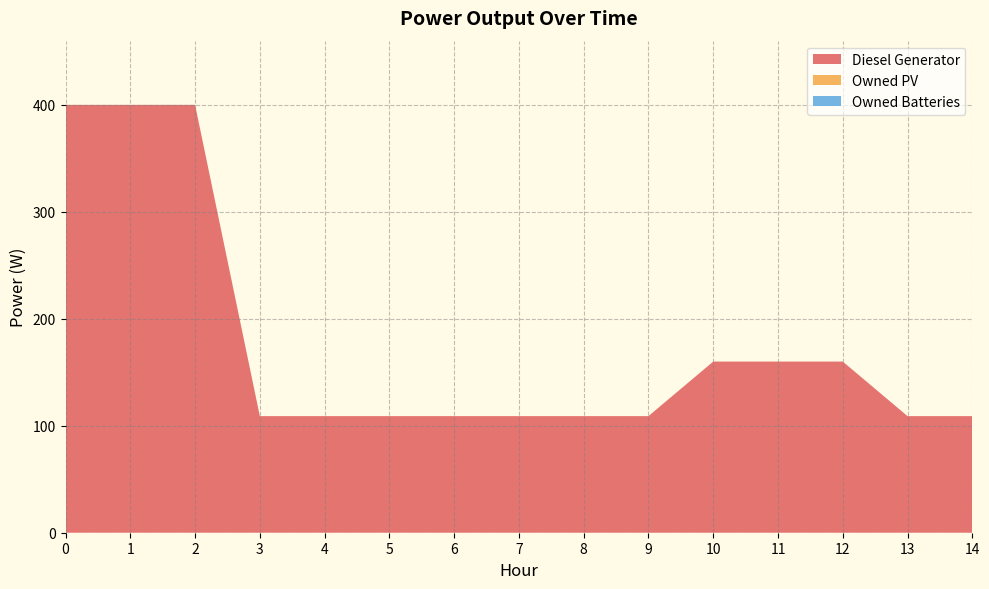

Reading left to right, what are all the values shown in this chart?

Diesel Generator: 0=400	1=400	2=400	3=109	4=109	5=109	6=109	7=109	8=109	9=109	10=160	11=160	12=160	13=109	14=109
Owned PV: 0=0	1=0	2=0	3=0	4=0	5=0	6=0	7=0	8=0	9=0	10=0	11=0	12=0	13=0	14=0
Owned Batteries: 0=0	1=0	2=0	3=0	4=0	5=0	6=0	7=0	8=0	9=0	10=0	11=0	12=0	13=0	14=0